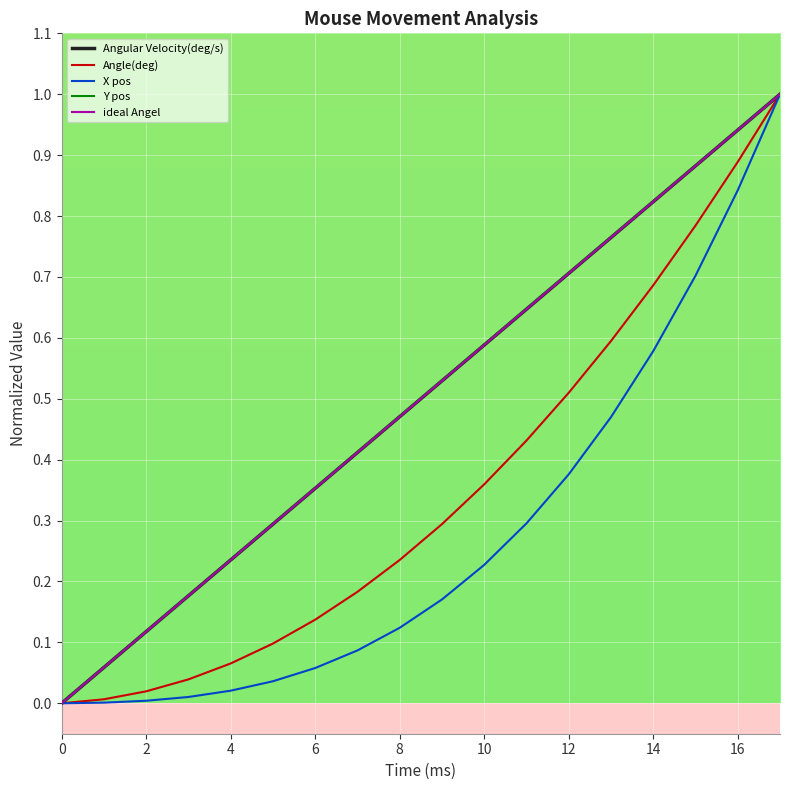

Does the chart have visible grid lines?

Yes